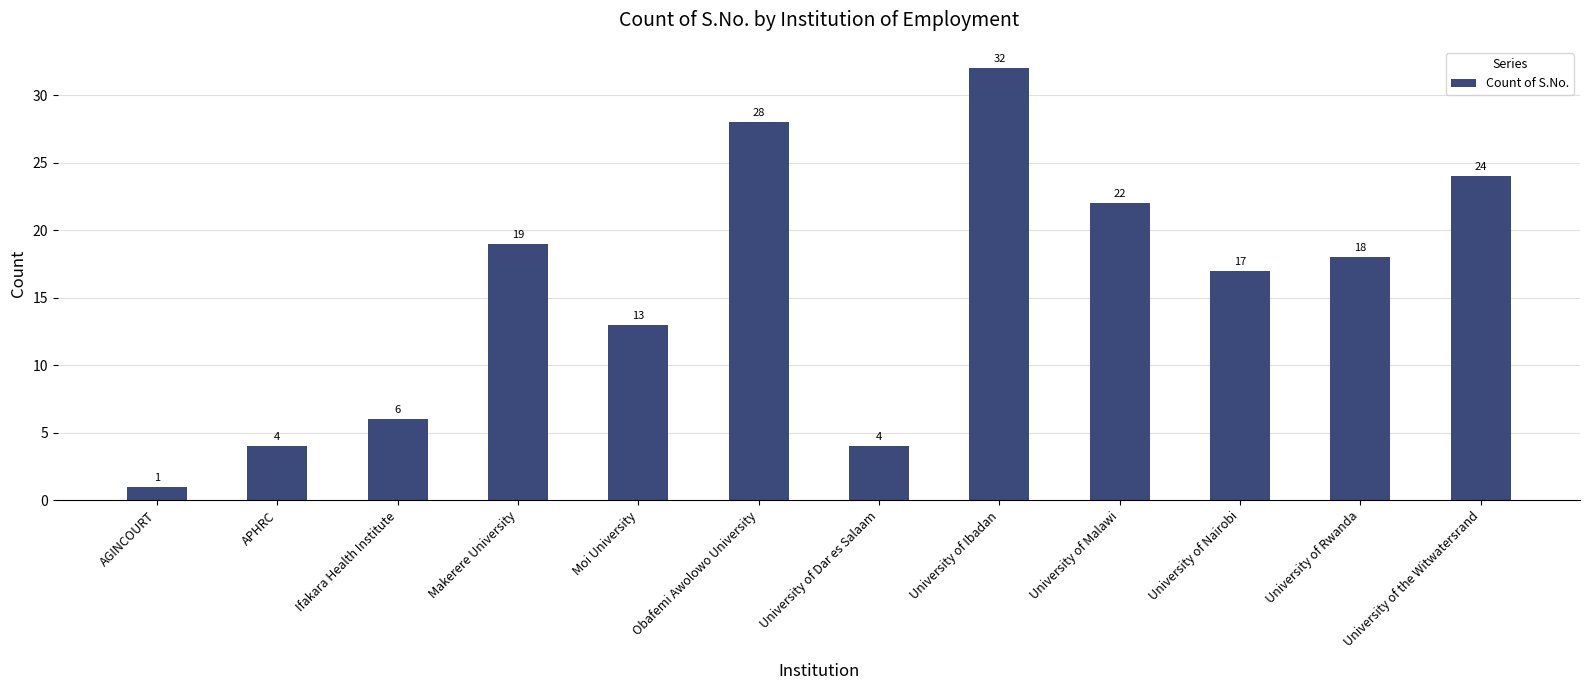

The chart shows a value of 5 at University of Nairobi. True or false?

False